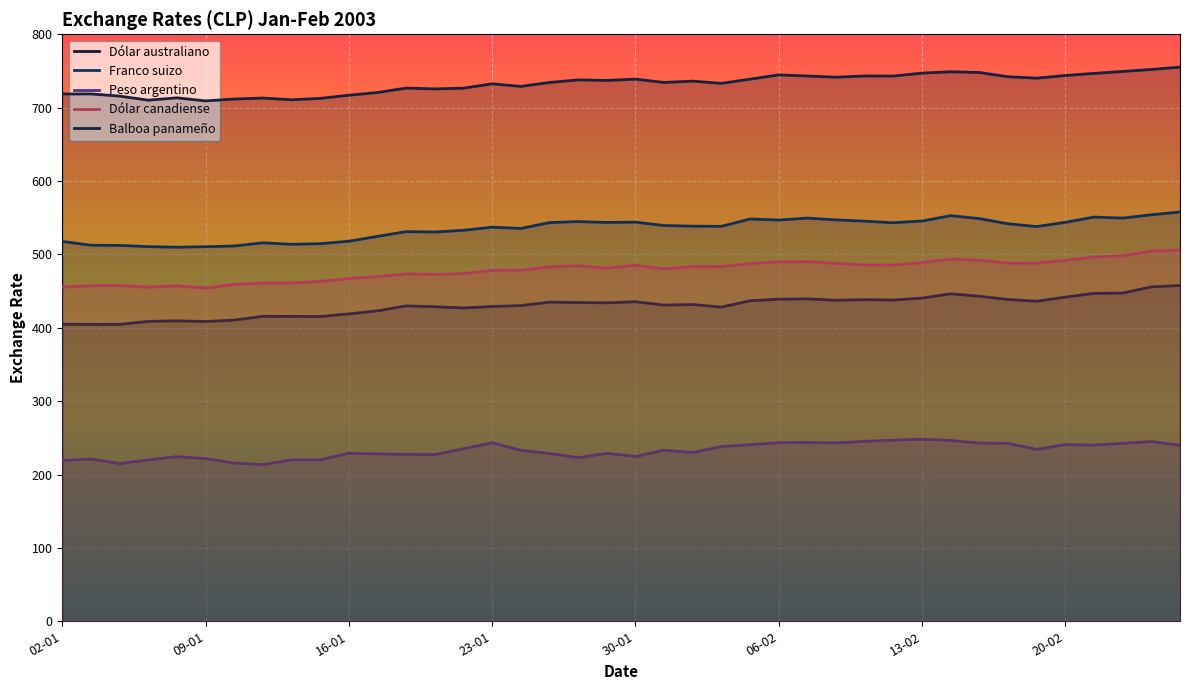

What is the label of the 23rd point from the left?

03-02